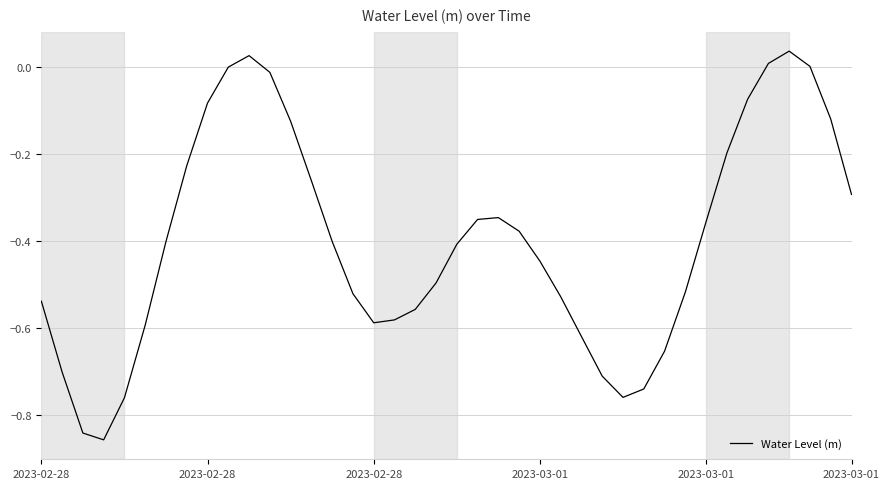

What is the difference between the maximum and minimum values?

0.9